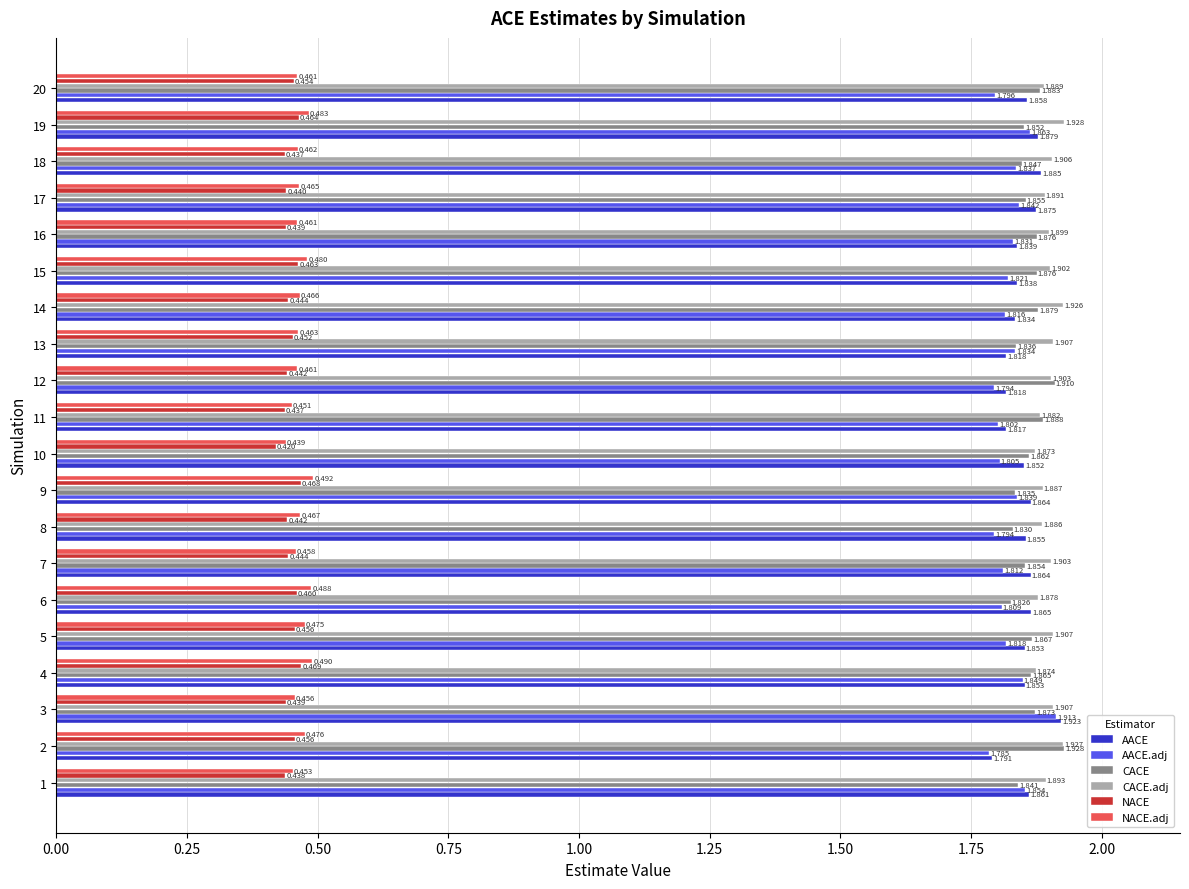

Which series has the widest spread of values?

AACE